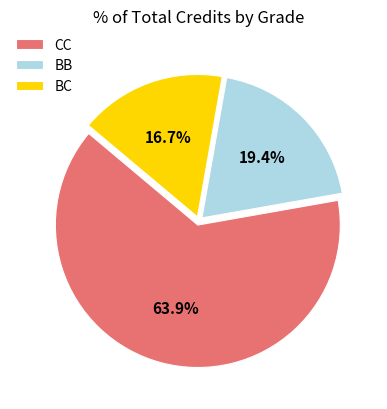

To the nearest percent, what is the difference between the largest and smallest slice percentages?

47%